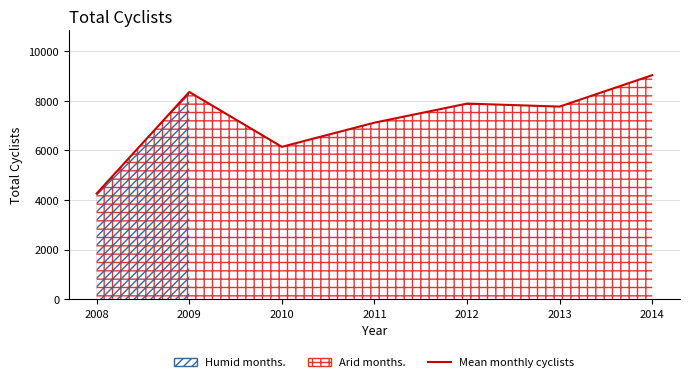

Reading left to right, extract all data points from this chart.

4260	8350	6139	7113	7881	7761	9026